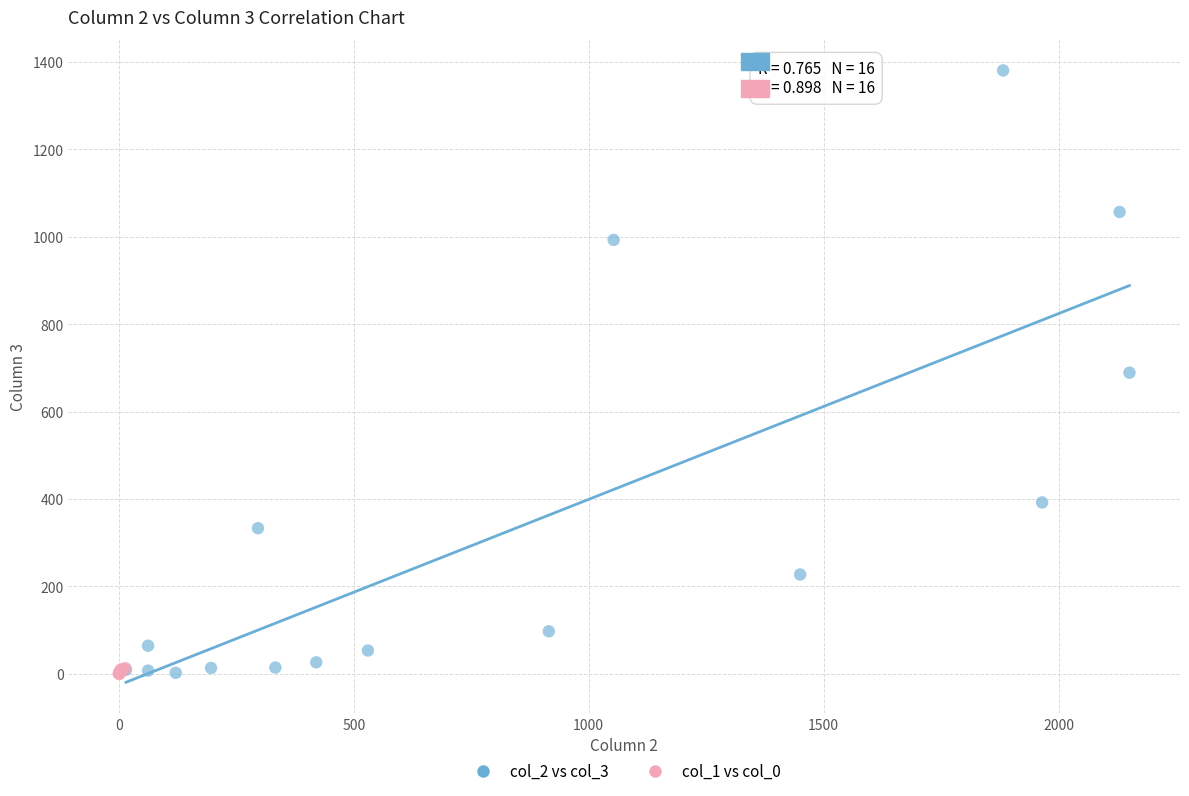

Which series has the largest Y range (max minus min)?

col_2 vs col_3